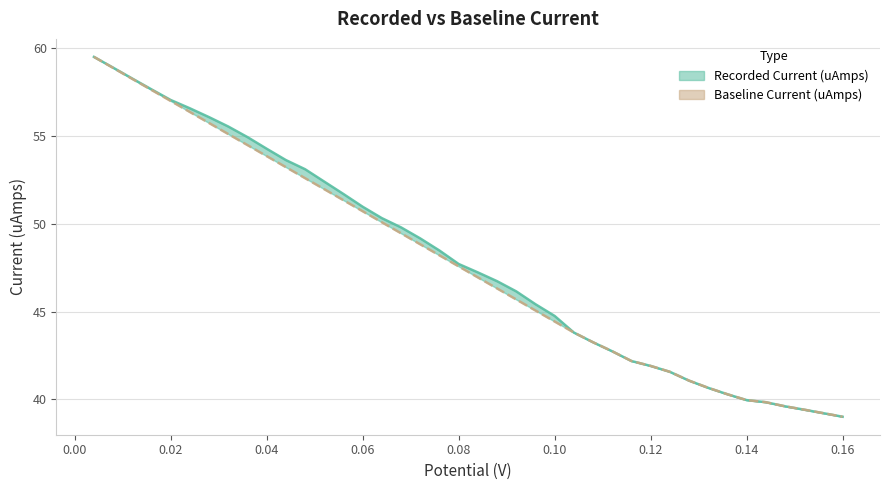

Is it true that Baseline Current (uAmps) equals 13.7 at 0.06?

False